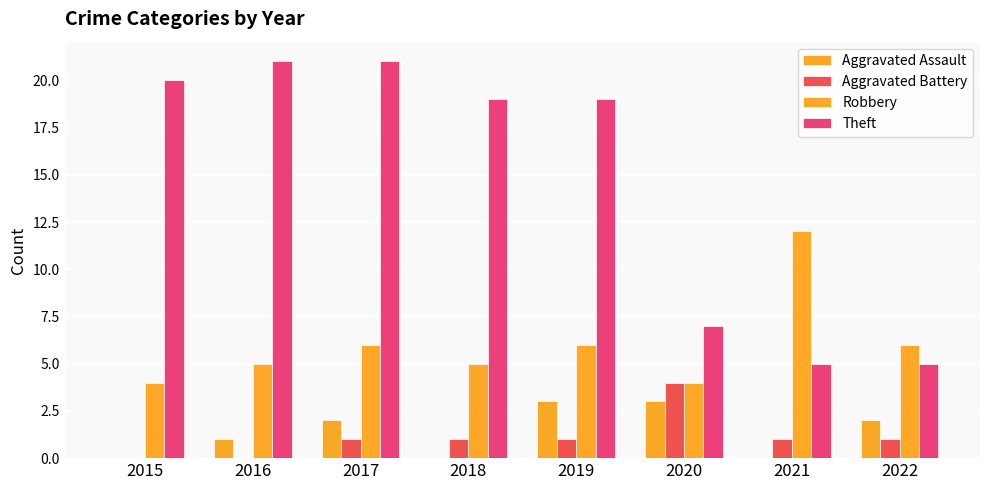

Are the bars grouped side by side (vs. stacked)?

Yes